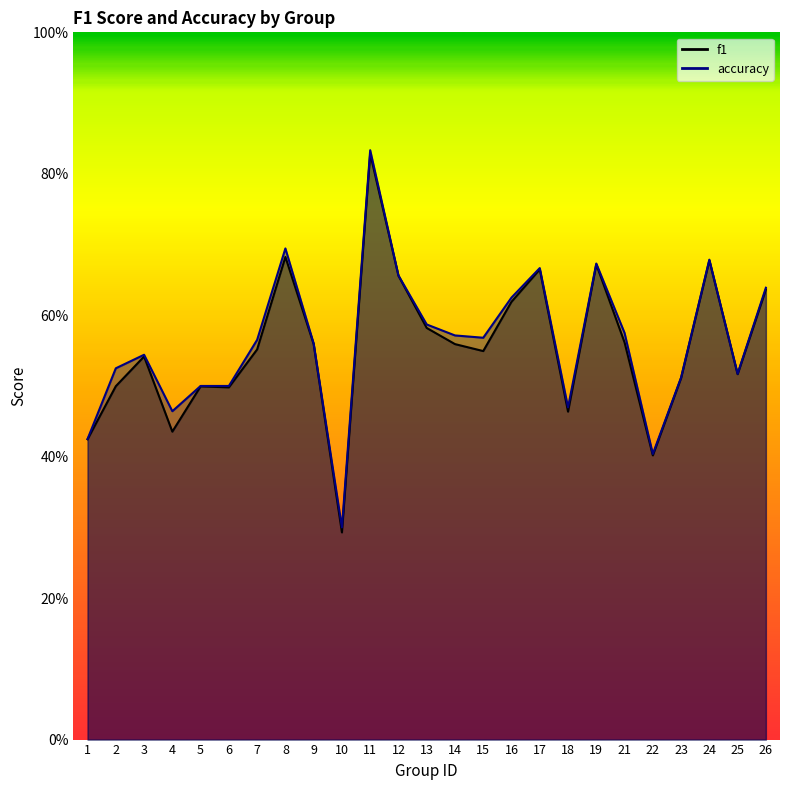

How many lines are shown in the chart?

2